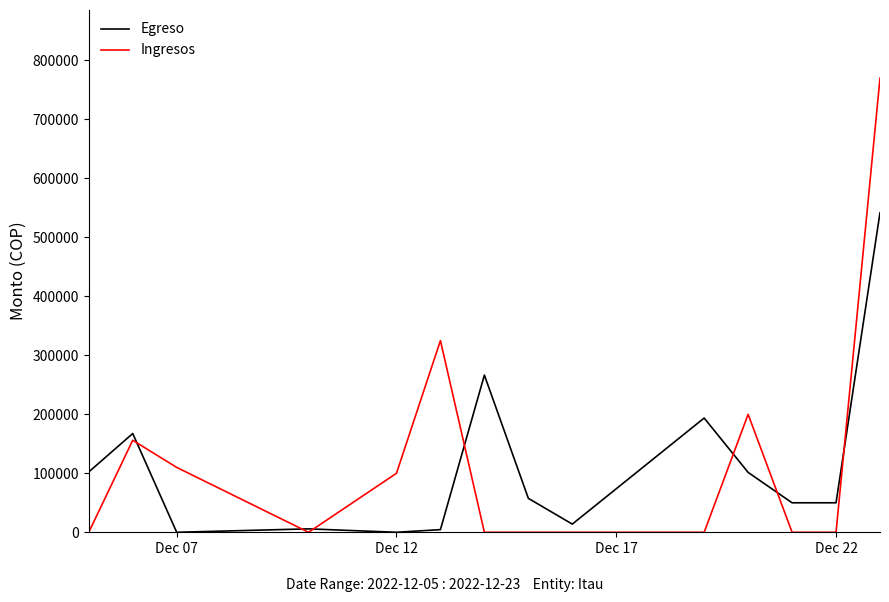

List the series in order of their peak value, highest first.

Ingresos, Egreso